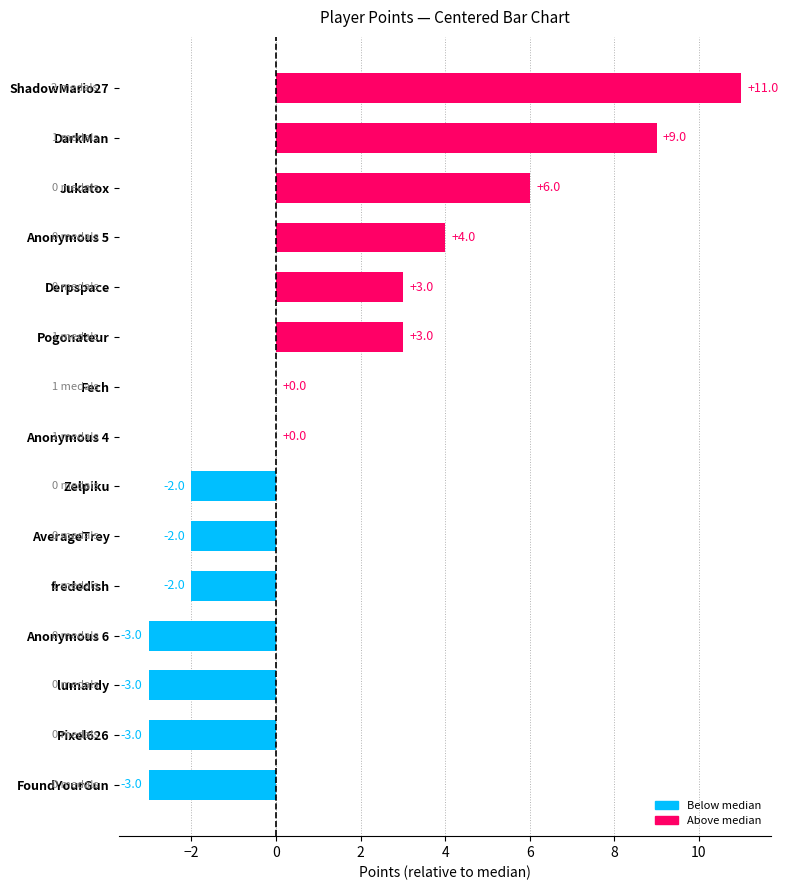

What is the change in value from Pogonateur to frededish?

-5